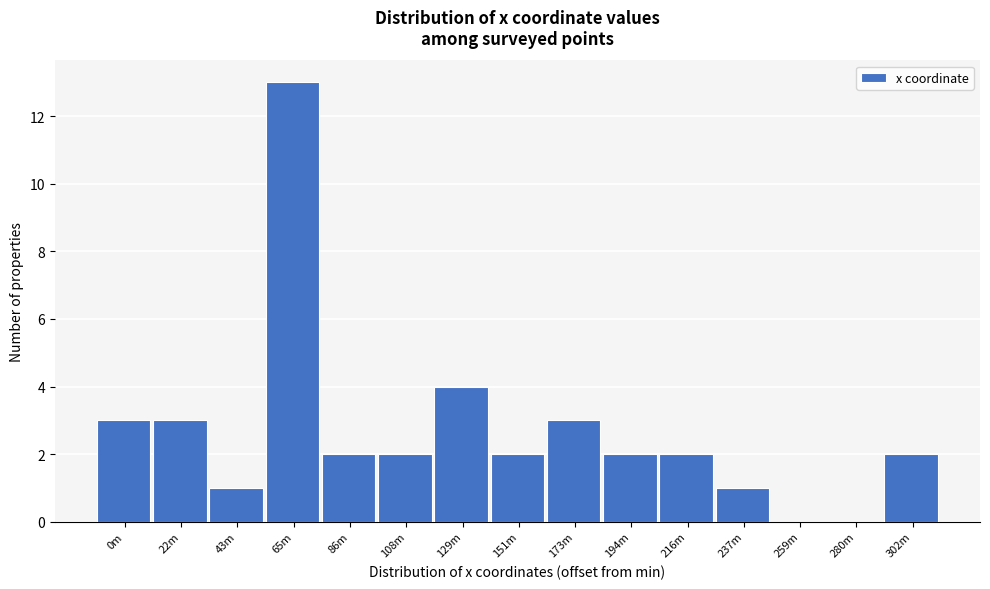

Reading left to right, extract all data points from this chart.

0m=3	22m=3	43m=1	65m=13	86m=2	108m=2	129m=4	151m=2	173m=3	194m=2	216m=2	237m=1	259m=0	280m=0	302m=2